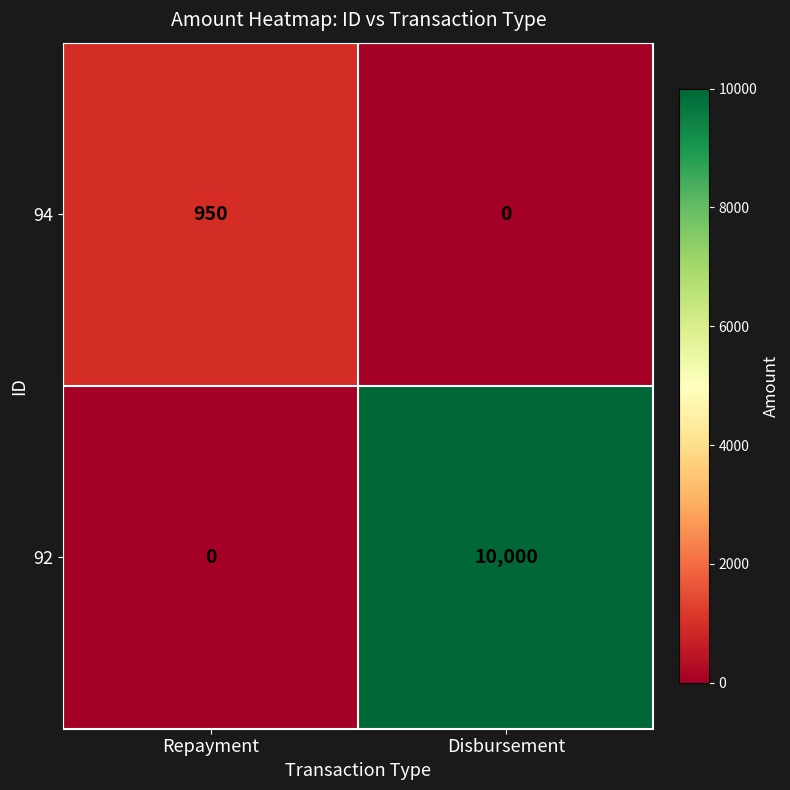

What is the sum of all 94 values?

950